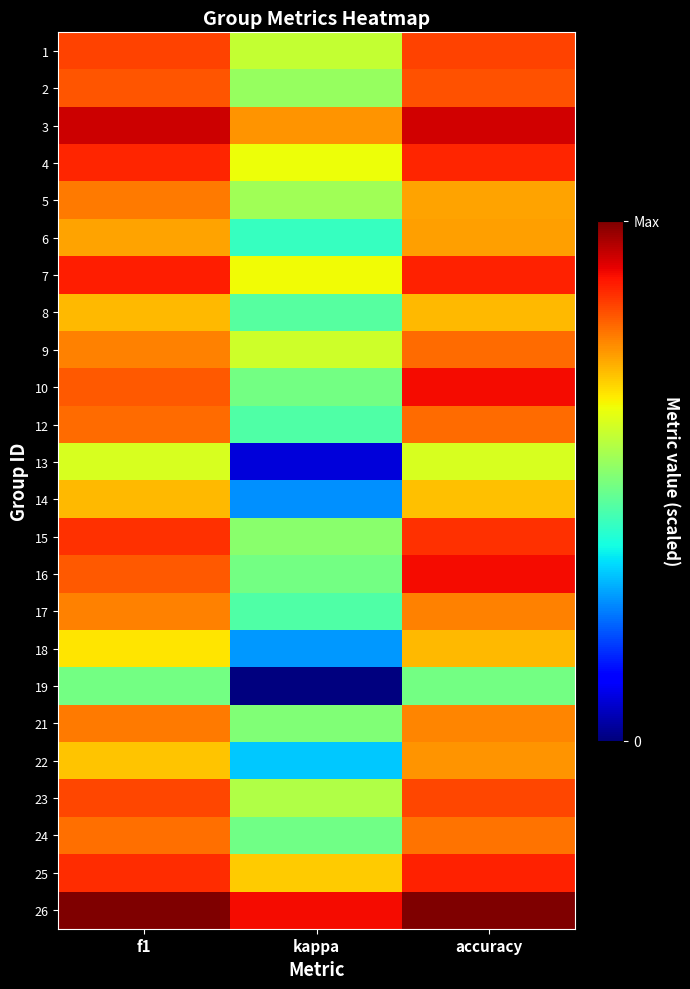

At how many categories does at least one series exceed 0?

3